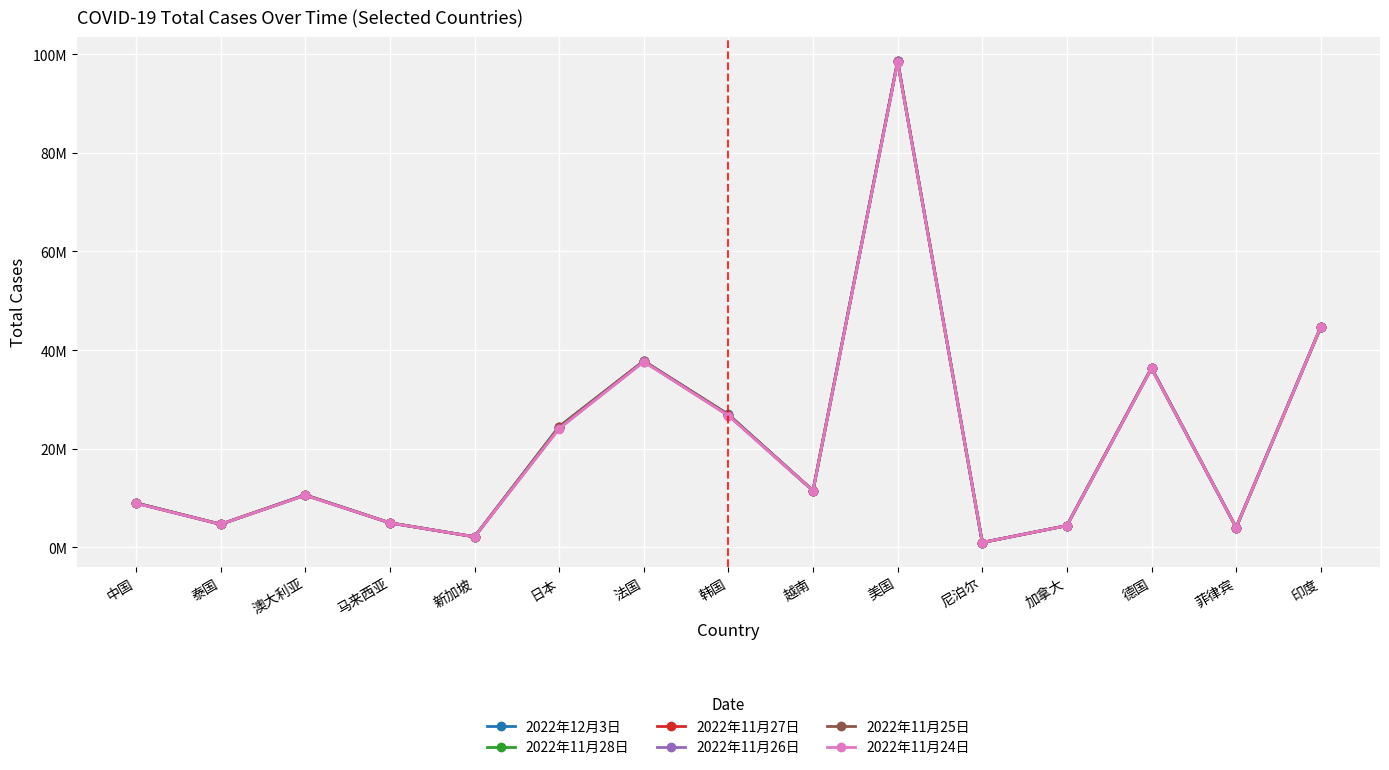

What are all the series names shown in the legend?

2022年12月3日, 2022年11月28日, 2022年11月27日, 2022年11月26日, 2022年11月25日, 2022年11月24日